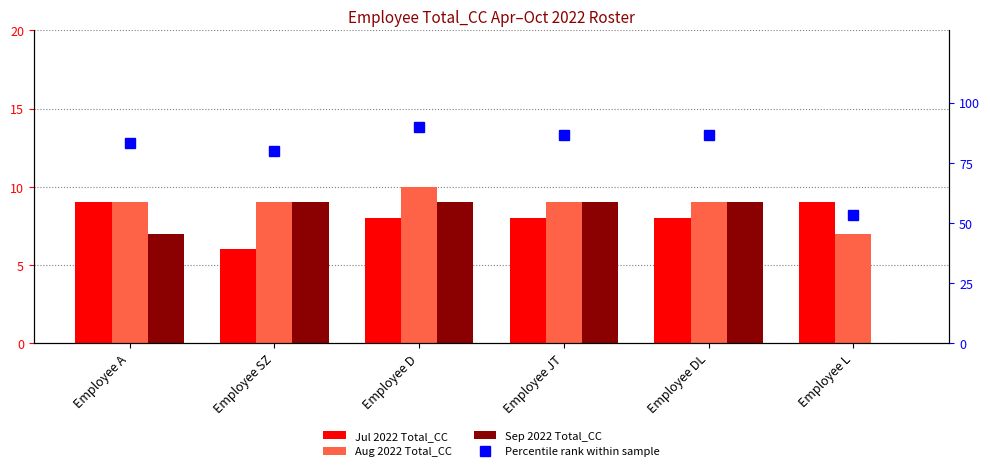

What is the average value of the Percentile rank within sample series?

80.0